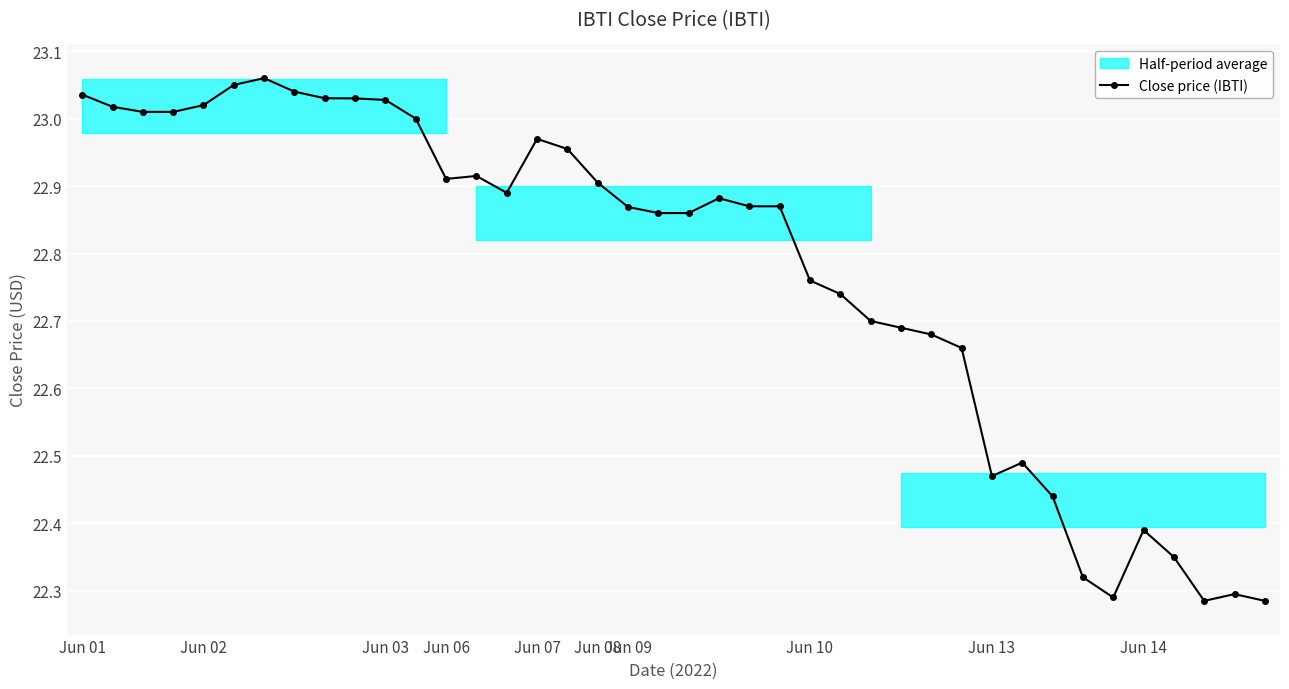

True or false: Close price (IBTI) has more than 0 points higher than both neighbors.

True